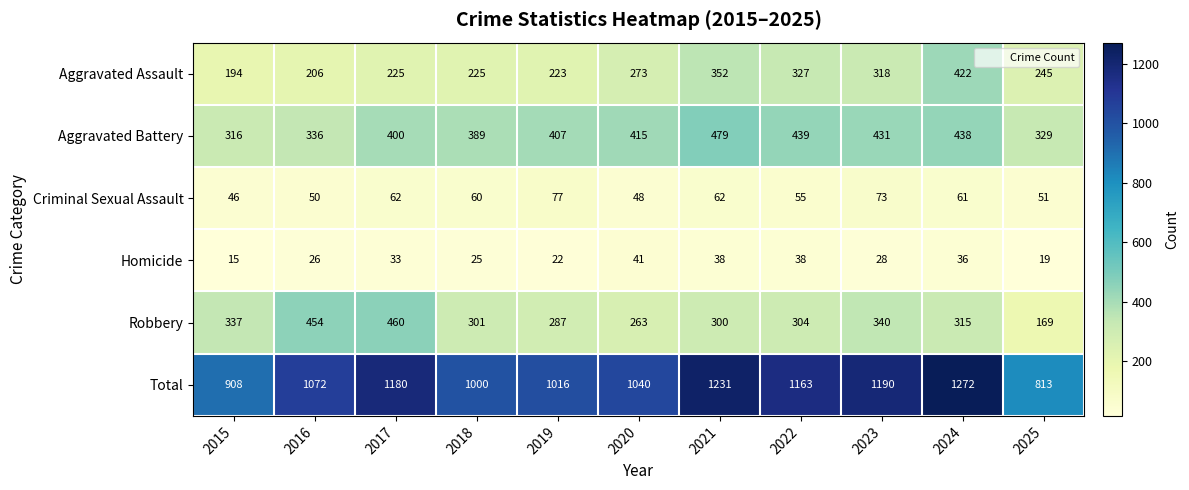

At which category is the sum across all series the highest?

2024